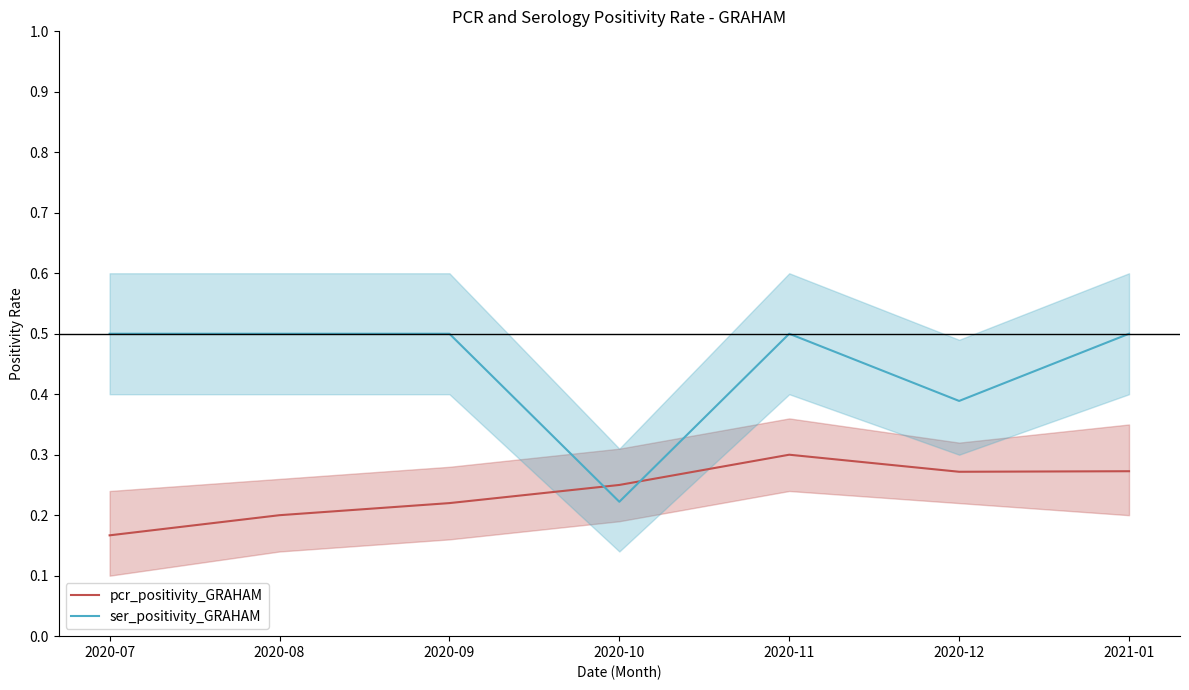

Reading left to right, list all the values displayed in this chart.

pcr_positivity_GRAHAM: 0.2	0.2	0.2	0.2	0.3	0.3	0.3
ser_positivity_GRAHAM: 0.5	0.5	0.5	0.2	0.5	0.4	0.5